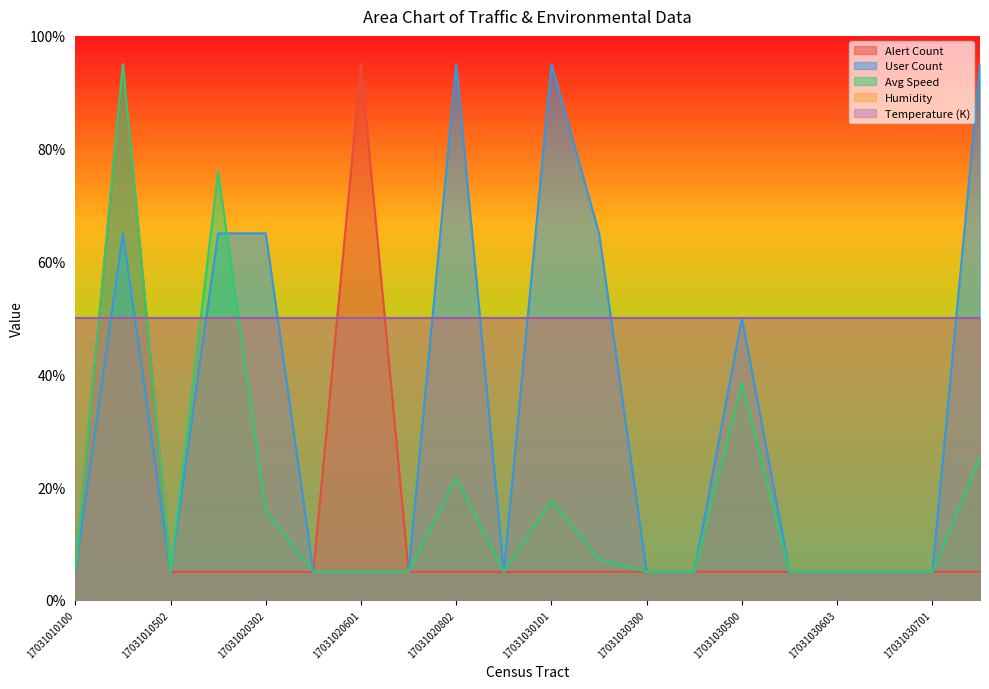

How many categories are shown in the chart?

20